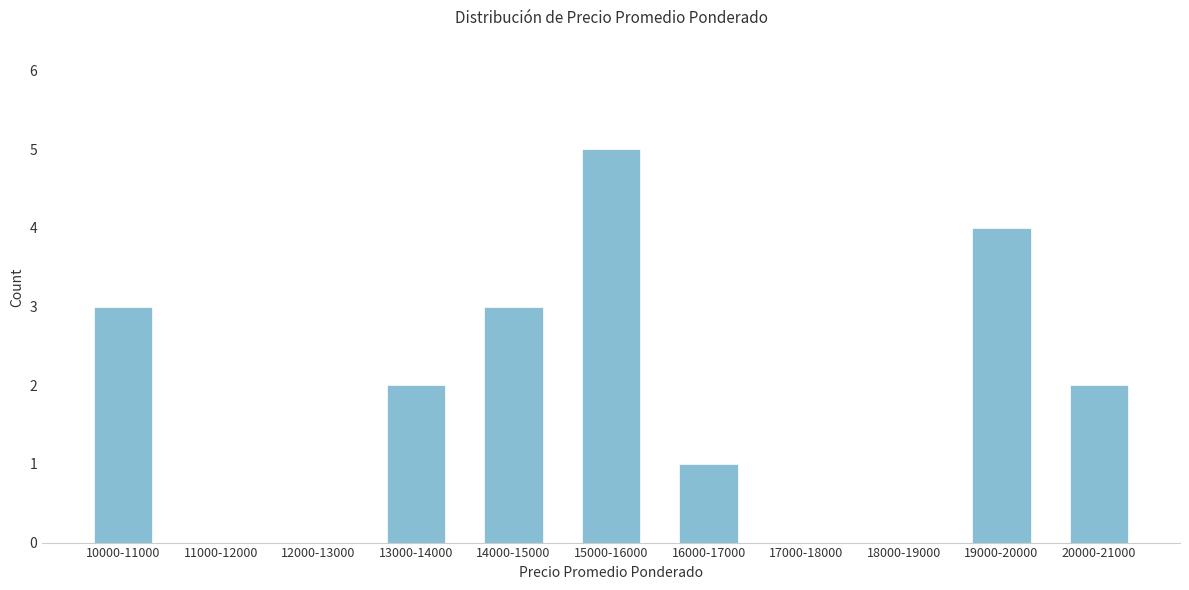

What is the sum of all values?

20